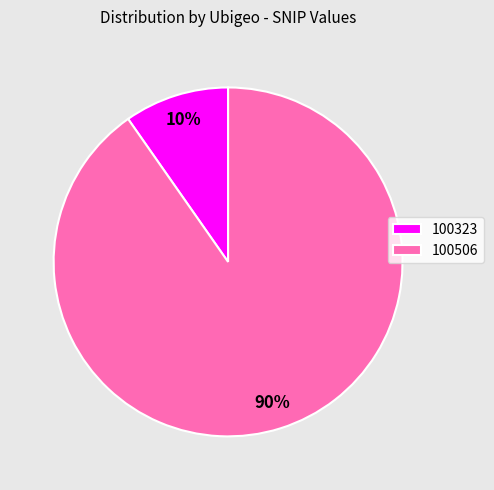

Which category accounts for the majority?

100506